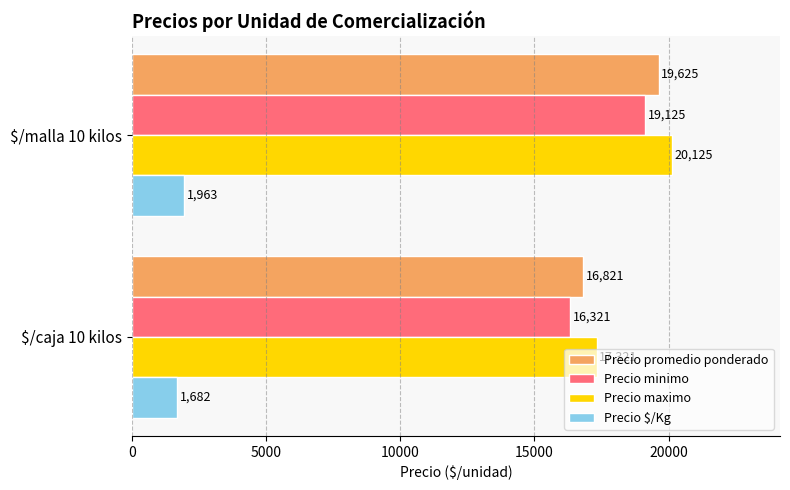

Is it true that Precio promedio ponderado equals 32895 at $/malla 10 kilos?

False